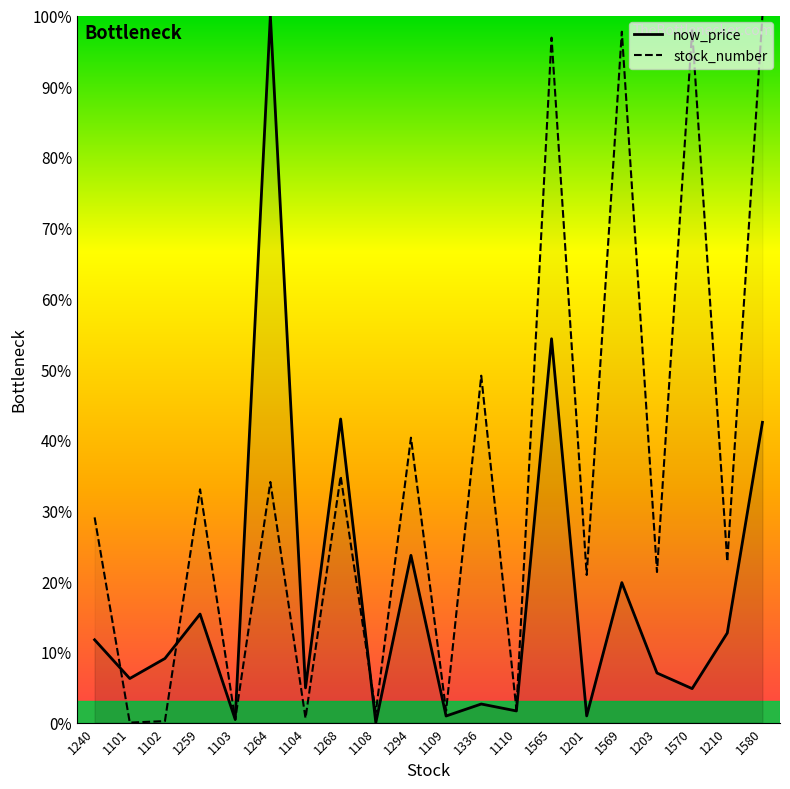

Does the chart have visible grid lines?

No